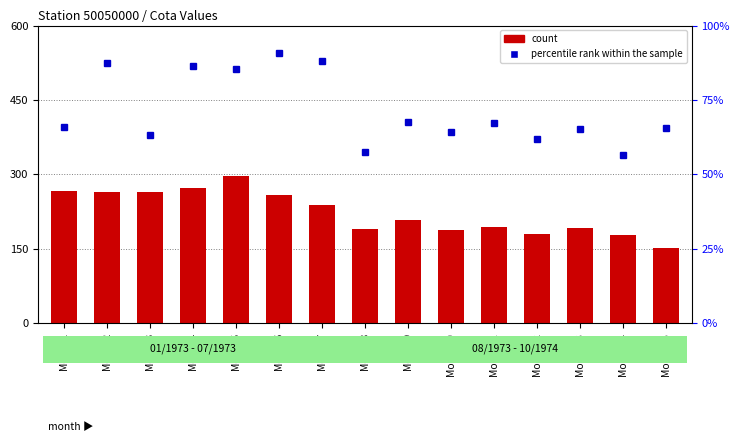

At which label does count reach its minimum?

Month15